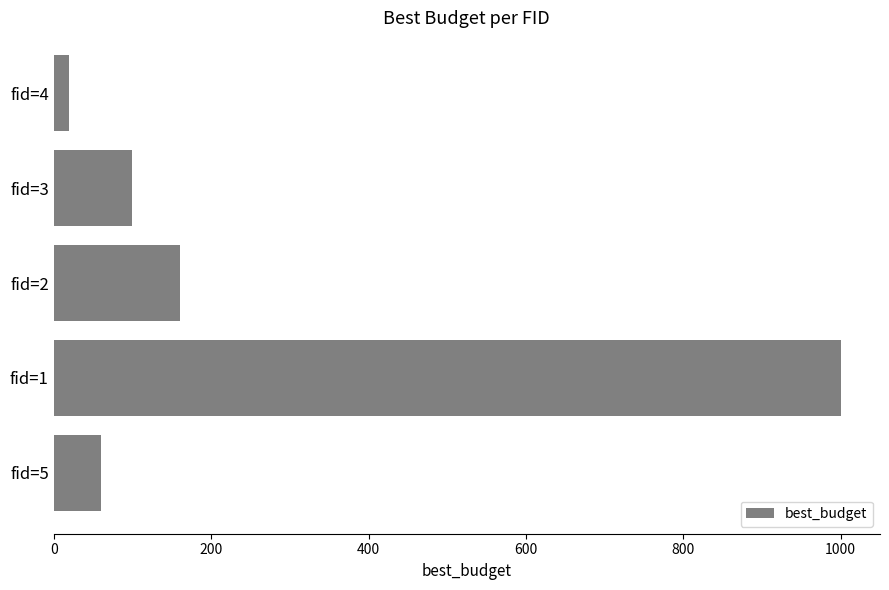

What is the change in value from fid=2 to fid=1?

+840